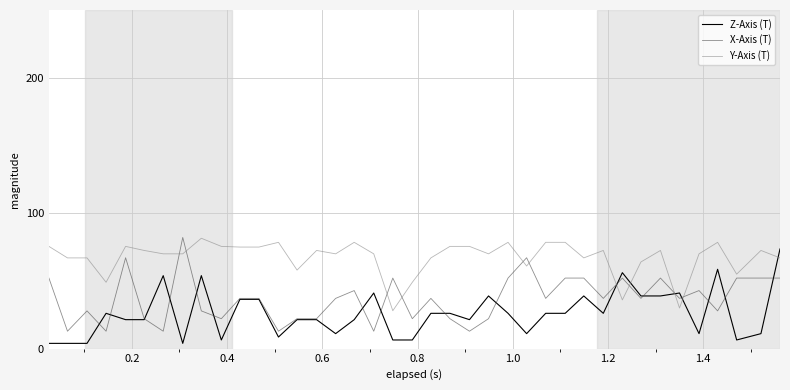

What is the maximum value for Z-Axis (T)?

73.6